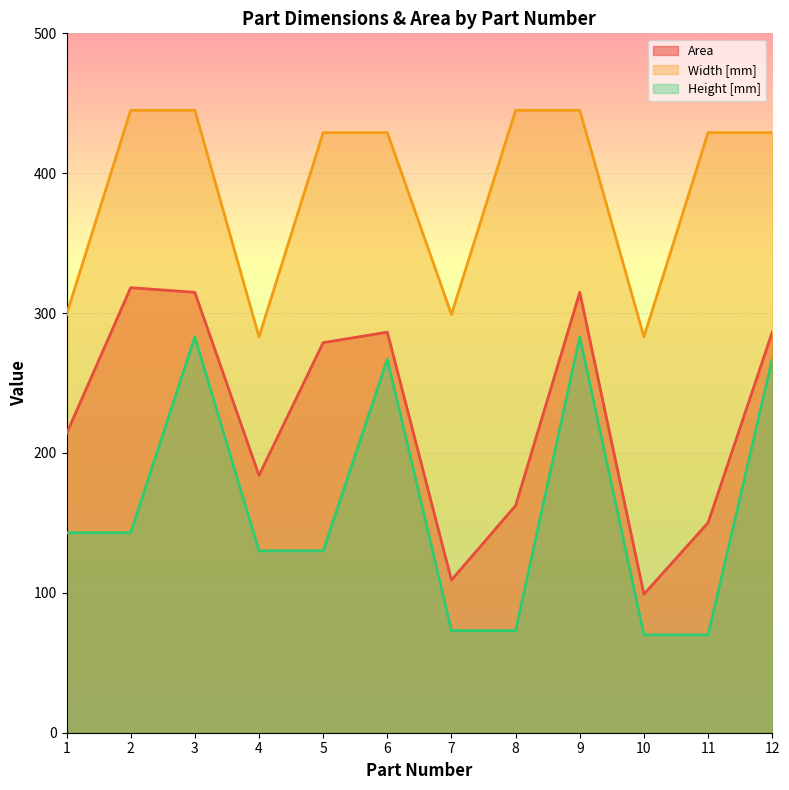

What is the total value across all series at 12?

982.4